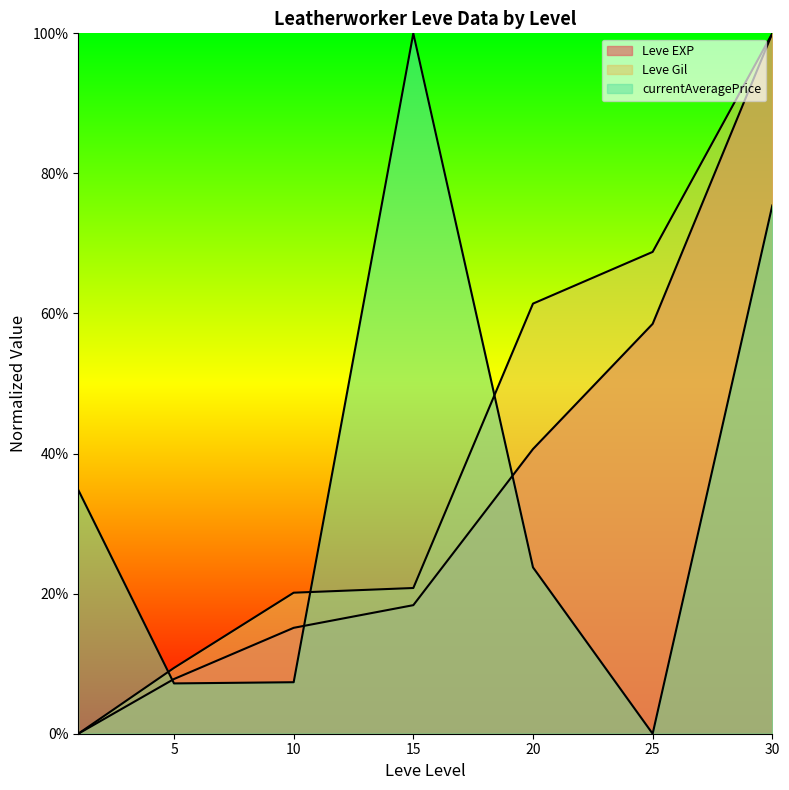

At which category does the chart reach its peak across all series?

30